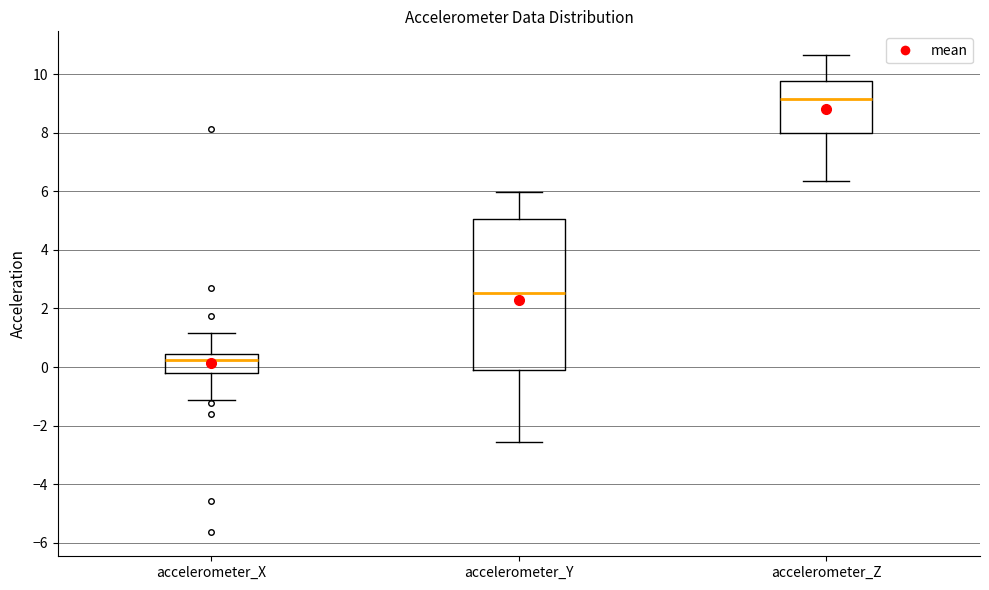

Reading left to right, read every box against the y-axis: the position of its median line, the range the box covers, and the ends of its whiskers. The values are not printed on the chart, so give them approximately, as read against the axis.

accelerometer_X: median 0.2, box -0.2 to 0.4, whiskers -1.2 to 1.2
accelerometer_Y: median 2.6, box -0.2 to 5.0, whiskers -2.6 to 6.0
accelerometer_Z: median 9.2, box 8.0 to 9.8, whiskers 6.4 to 10.6